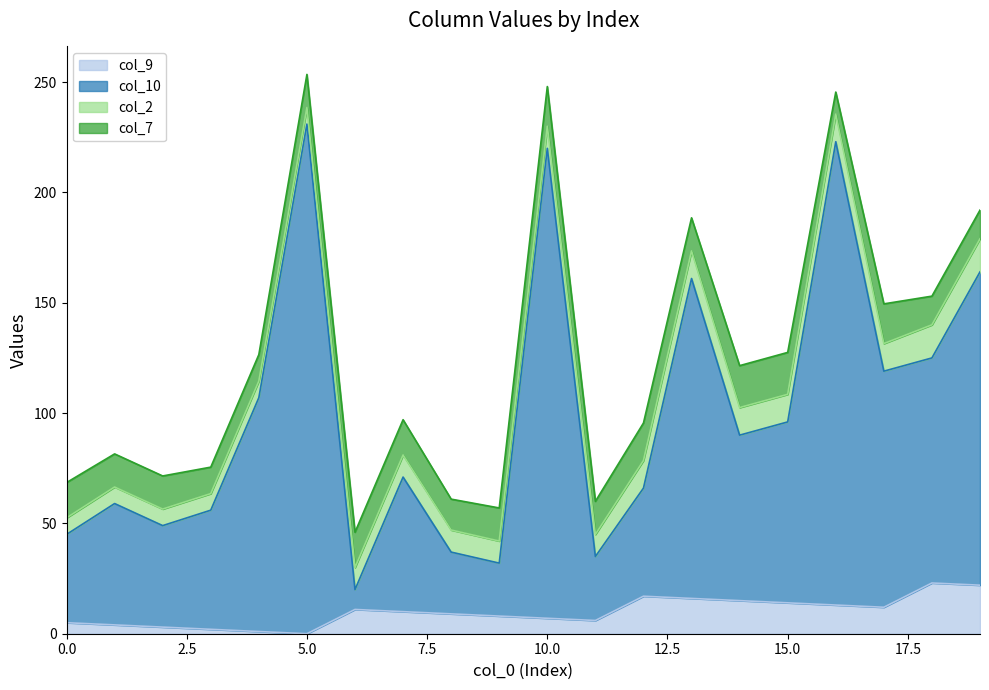

Which series changed the most between 10 and 16?

col_9